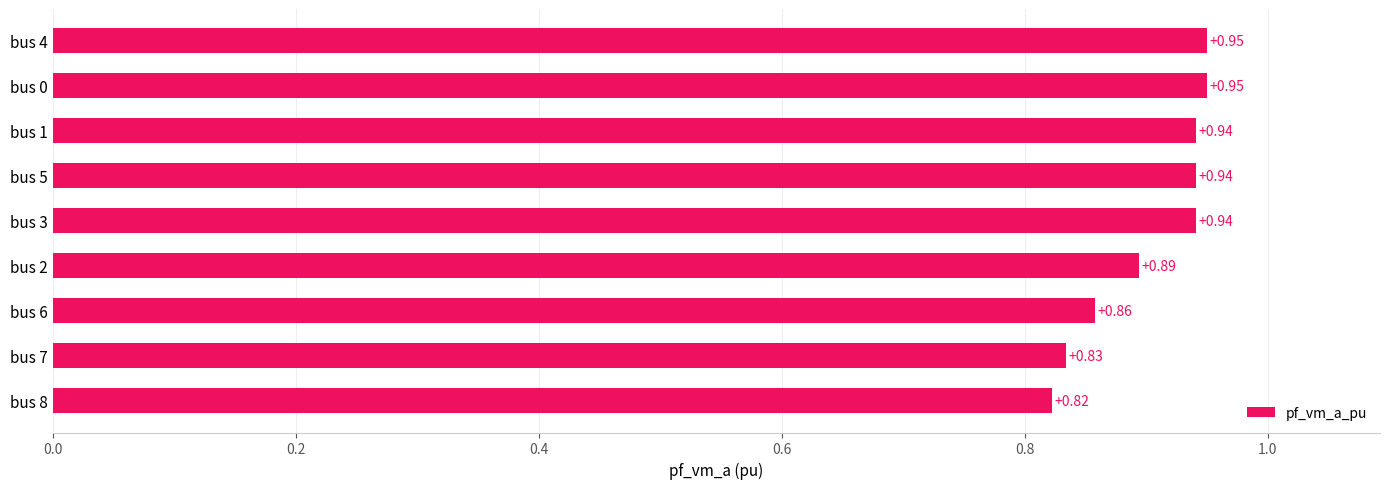

What is the change in value from bus 7 to bus 3?

+0.1